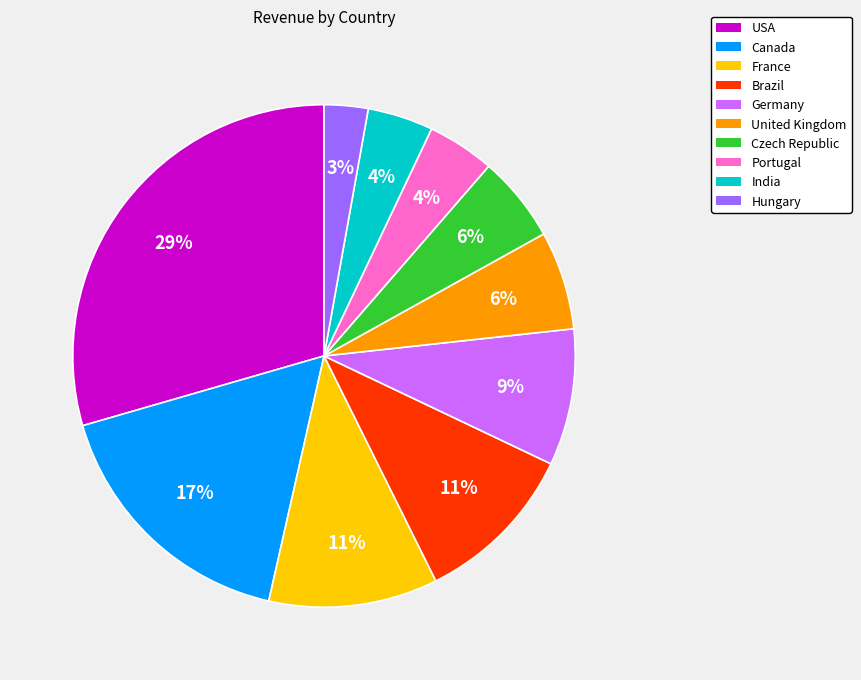

To the nearest percent, what is the average slice percentage?

10%